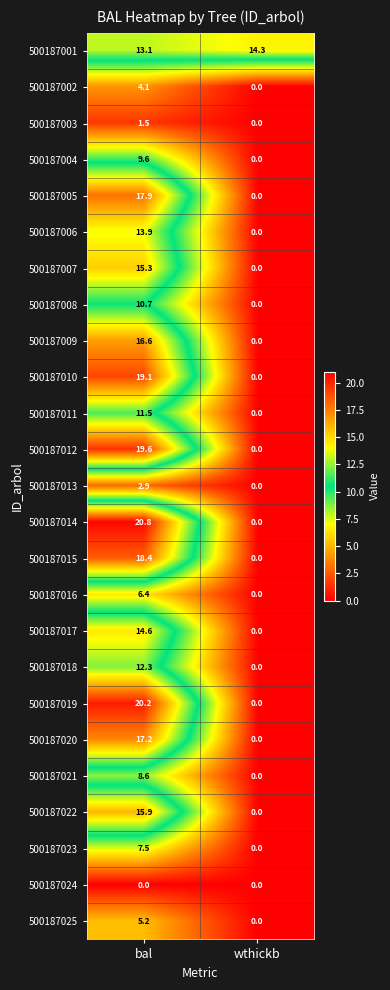

True or false: 500187018 has a value of 12.3 at bal.

True